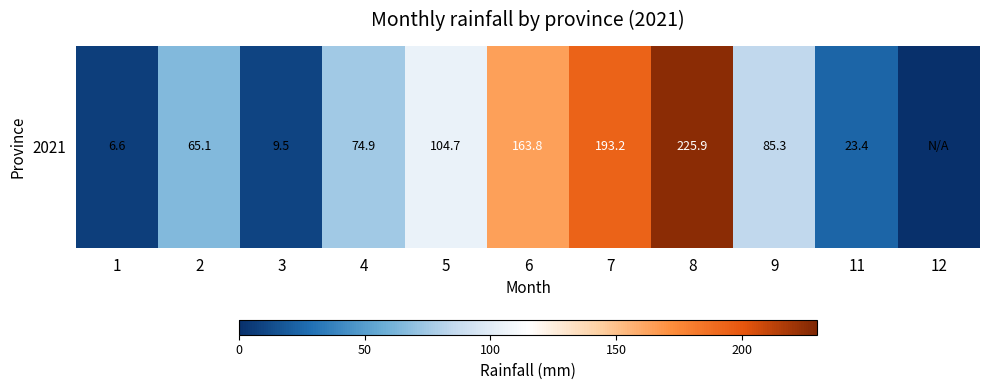

The chart shows a value of 163.8 at 6. True or false?

True